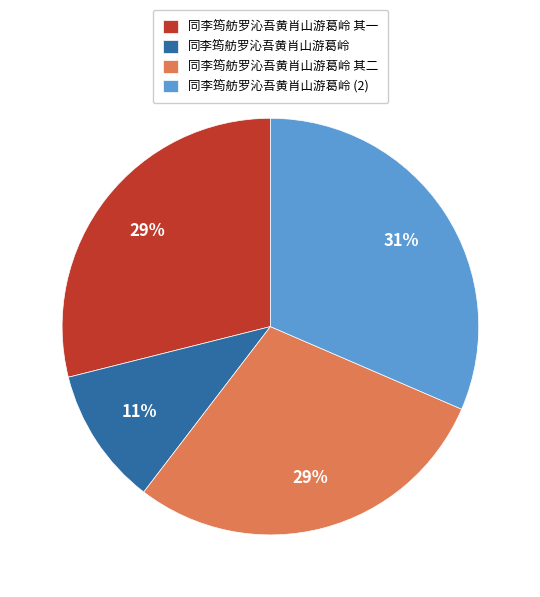

Between 同李筠舫罗沁吾黄肖山游葛岭 (2) and 同李筠舫罗沁吾黄肖山游葛岭 其二, which is larger?

同李筠舫罗沁吾黄肖山游葛岭 (2)